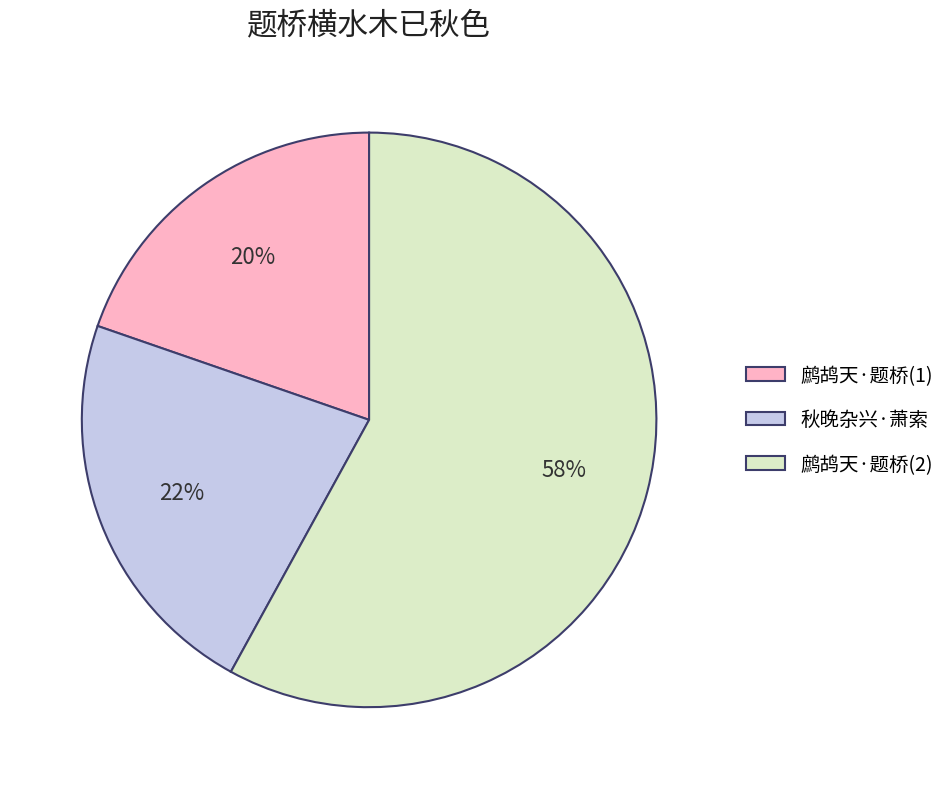

What percentage is the 秋晚杂兴·萧索 slice, to the nearest percent?

22%